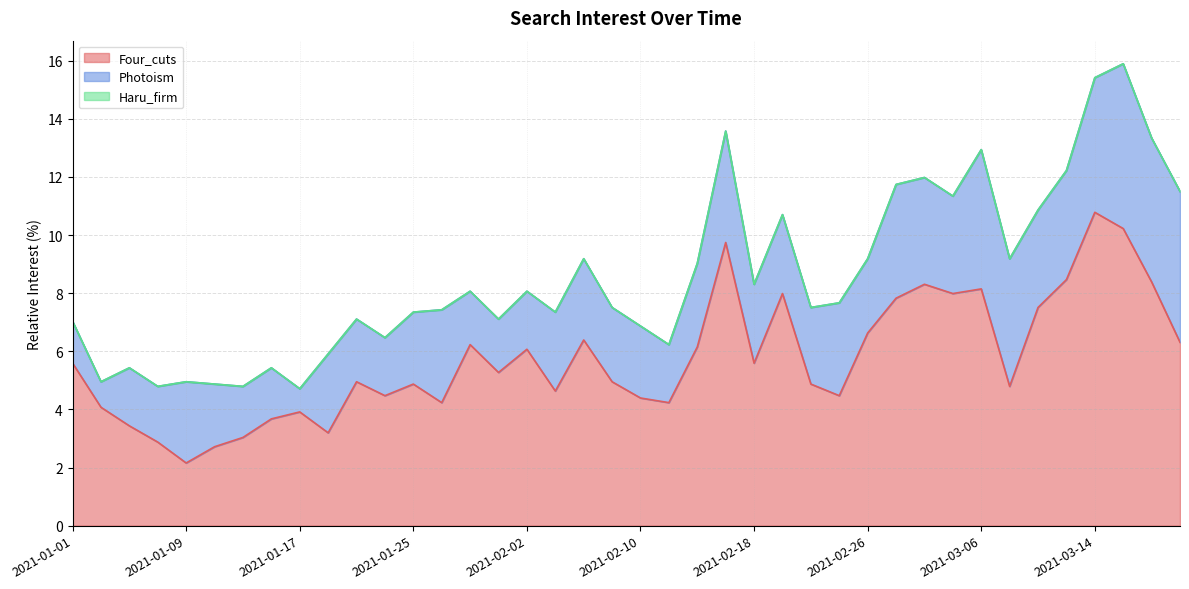

What is the spread (max minus min) of values at 2021-02-10?

4.4